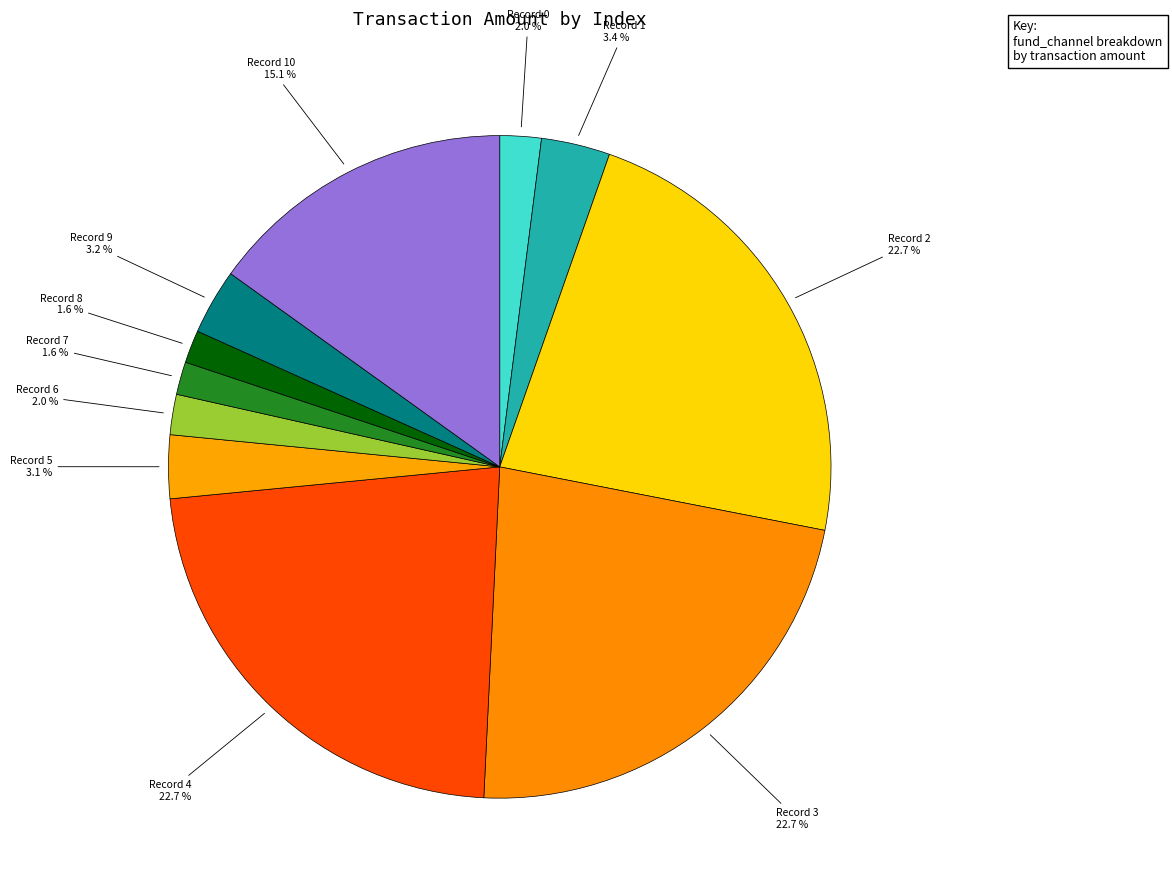

How many slices are in this pie chart?

11